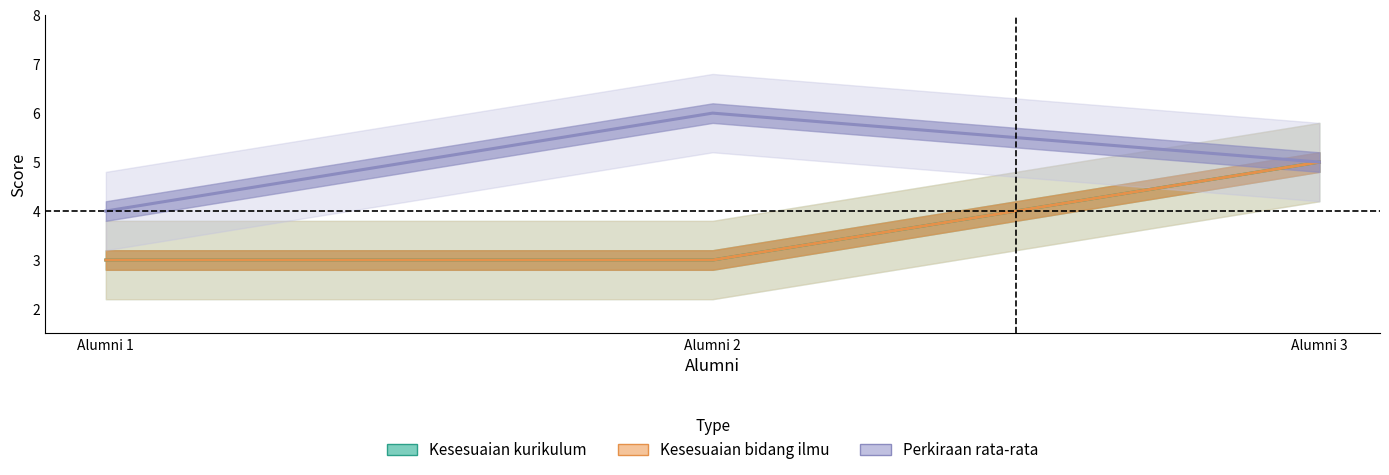

Where is Kesesuaian kurikulum nearest to the value 4?

Alumni 1